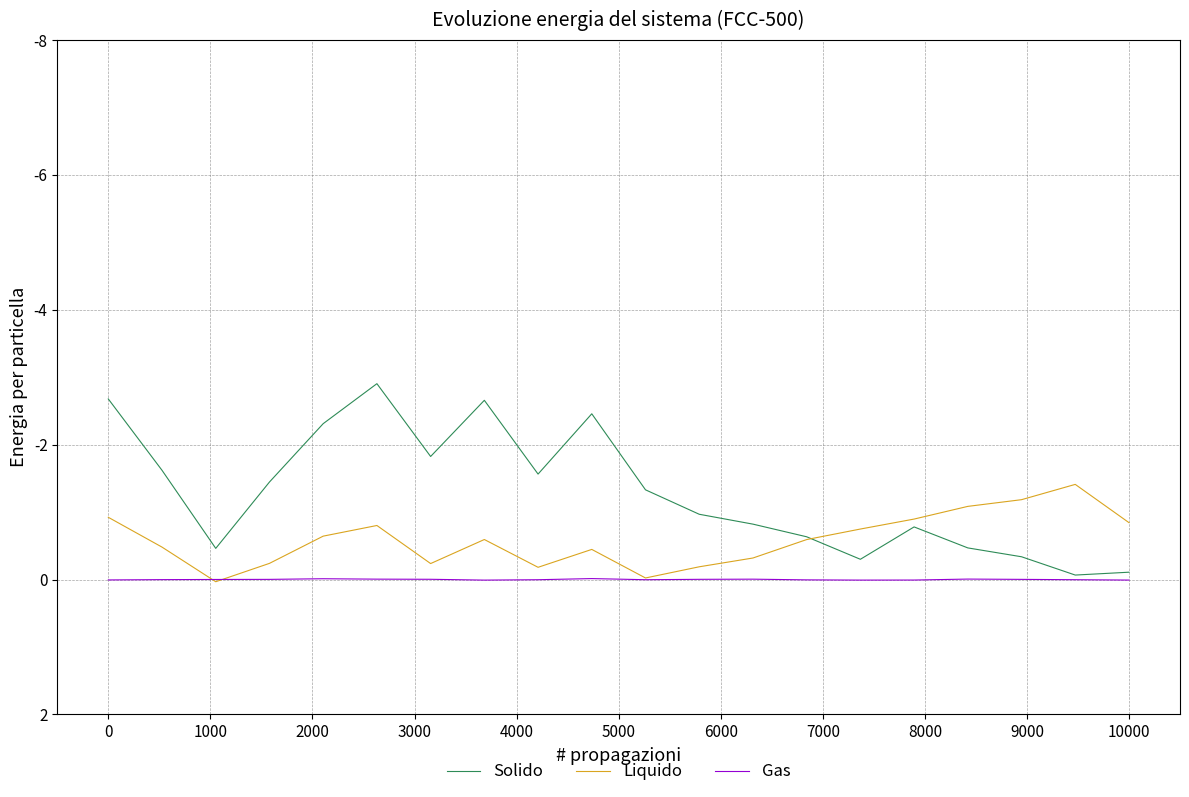

What is the average value of the Liquido series?

-0.6